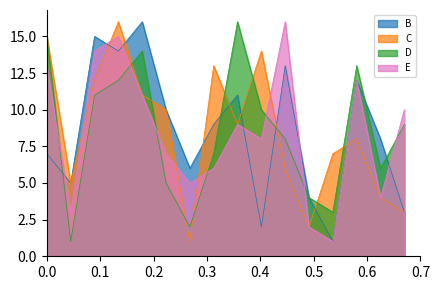

The E series shows 3 at Iceland. True or false?

False